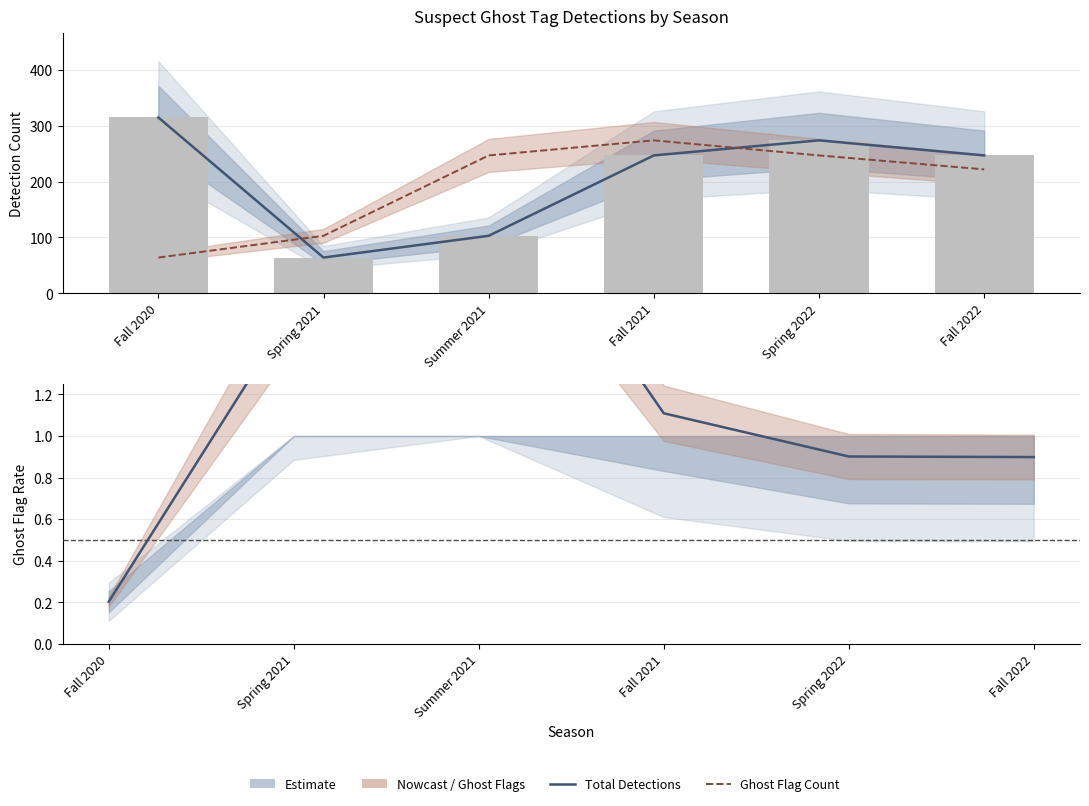

Between Fall 2020 and Spring 2022, which is larger?

Fall 2020